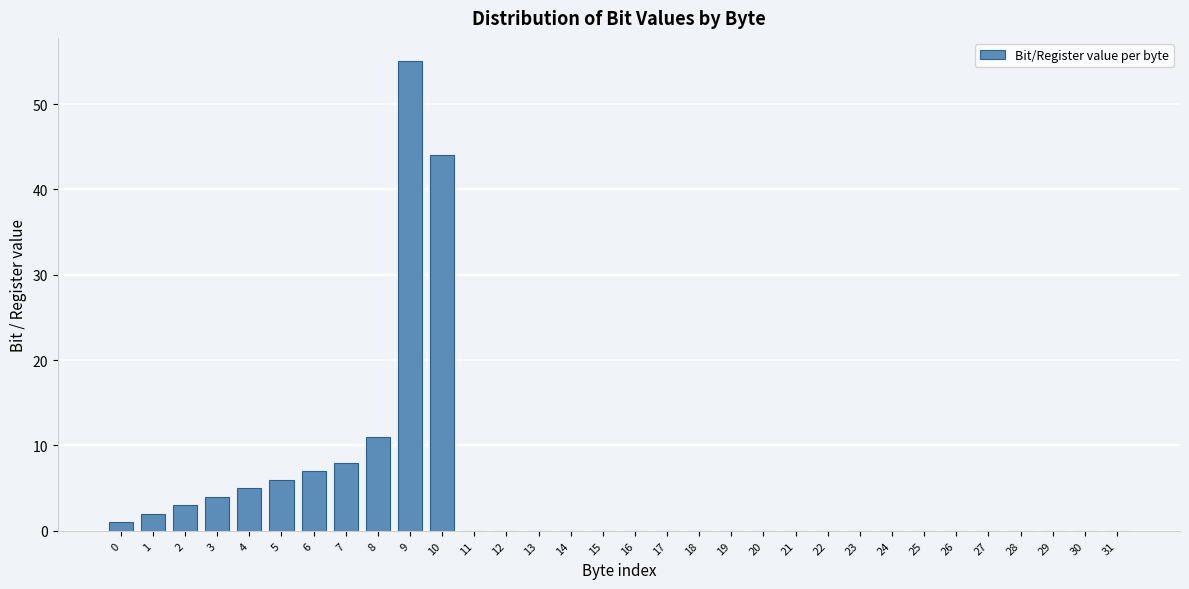

Which category has the highest value across all series?

9